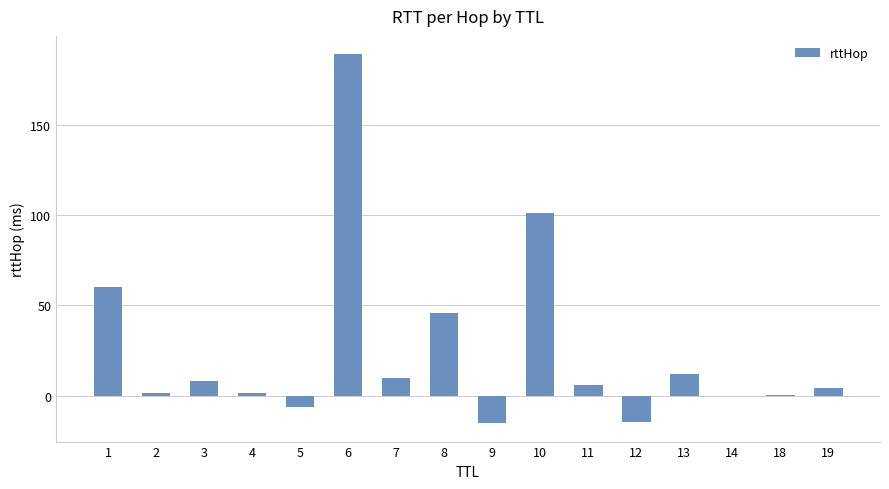

What is the difference between the values at 18 and 8?

45.6